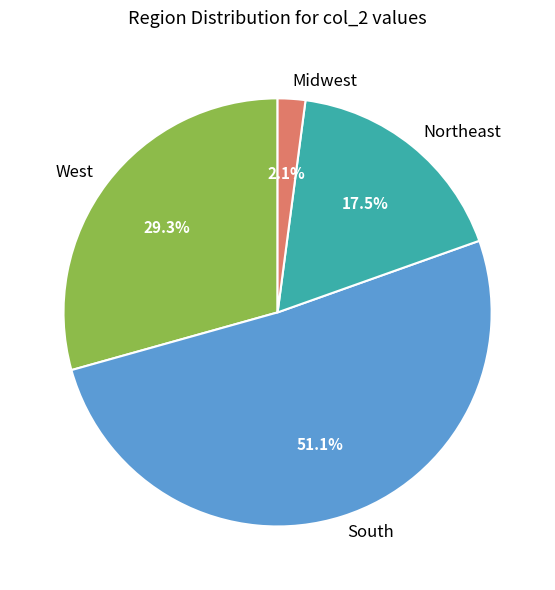

Approximately how many times larger is the value at South compared to West?

1.7